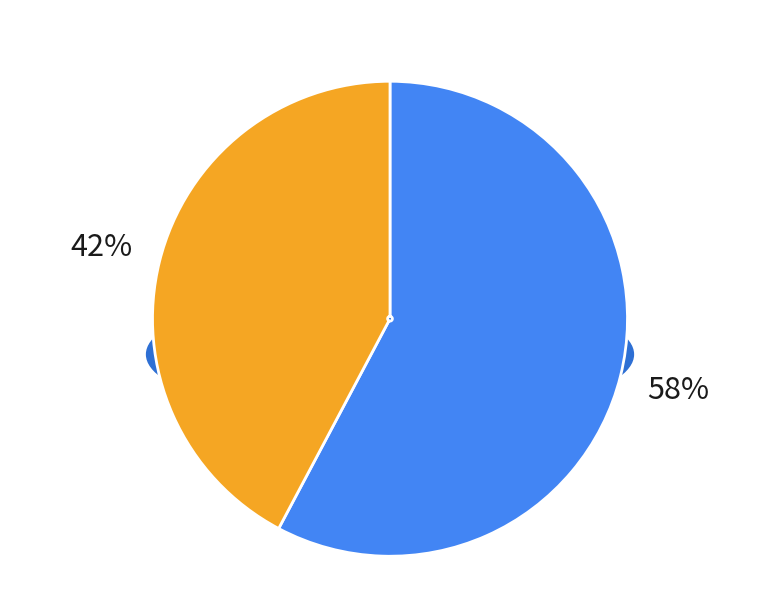

Is it true that Robbery is 53% of the pie?

False